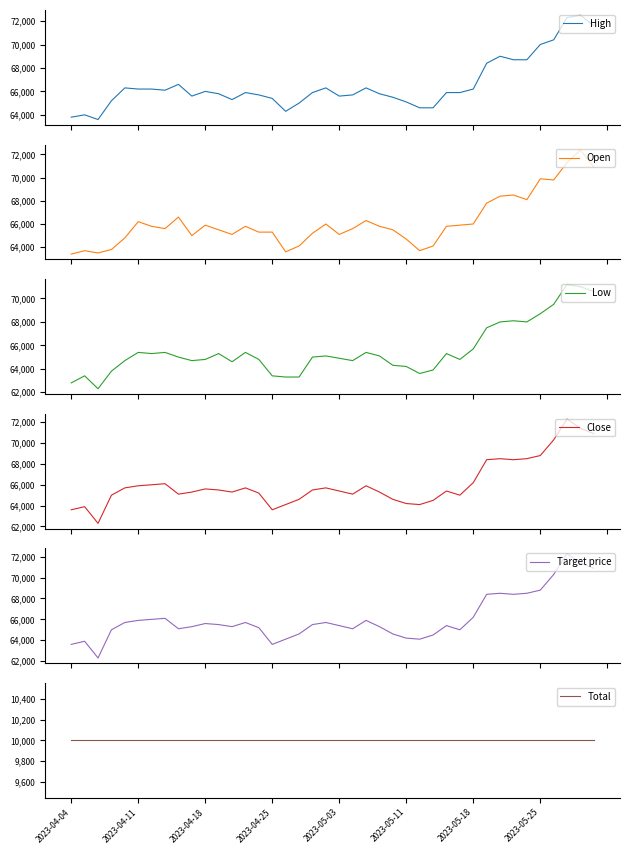

Reading right to left, transcribe all the data shown in this chart.

High: 71600	72500	72300	70400	70000	68700	68700	69000	68400	66200	65900	65900	64600	64600	65100	65500	65800	66300	65700	65600	66300	65900	65000	64300	65400	65700	65900	65300	65800	66000	65600	66600	66100	66200	66200	66300	65200	63600	64000	63800
Open: 70900	72400	71300	69800	69900	68100	68500	68400	67800	66000	65900	65800	64100	63700	64700	65500	65800	66300	65600	65100	66000	65200	64100	63600	65300	65300	65800	65100	65500	65900	65000	66600	65600	65800	66200	64800	63800	63500	63700	63400
Low: 70600	71000	71200	69500	68700	68000	68100	68000	67500	65700	64800	65300	63900	63600	64200	64300	65100	65400	64700	64900	65100	65000	63300	63300	63400	64800	65400	64600	65300	64800	64700	65000	65400	65300	65400	64700	63800	62300	63400	62800
Close: 70900	71400	72300	70300	68800	68500	68400	68500	68400	66200	65000	65400	64500	64100	64200	64600	65300	65900	65100	65400	65700	65500	64600	64100	63600	65200	65700	65300	65500	65600	65300	65100	66100	66000	65900	65700	65000	62300	63900	63600
Target price: 70900	71400	72300	70300	68800	68500	68400	68500	68400	66200	65000	65400	64500	64100	64200	64600	65300	65900	65100	65400	65700	65500	64600	64100	63600	65200	65700	65300	65500	65600	65300	65100	66100	66000	65900	65700	65000	62300	63900	63600
Total: 10000	10000	10000	10000	10000	10000	10000	10000	10000	10000	10000	10000	10000	10000	10000	10000	10000	10000	10000	10000	10000	10000	10000	10000	10000	10000	10000	10000	10000	10000	10000	10000	10000	10000	10000	10000	10000	10000	10000	10000